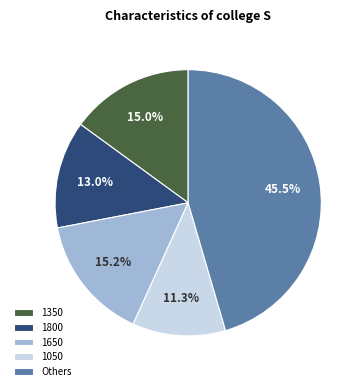

Which slice is the smallest?

1050